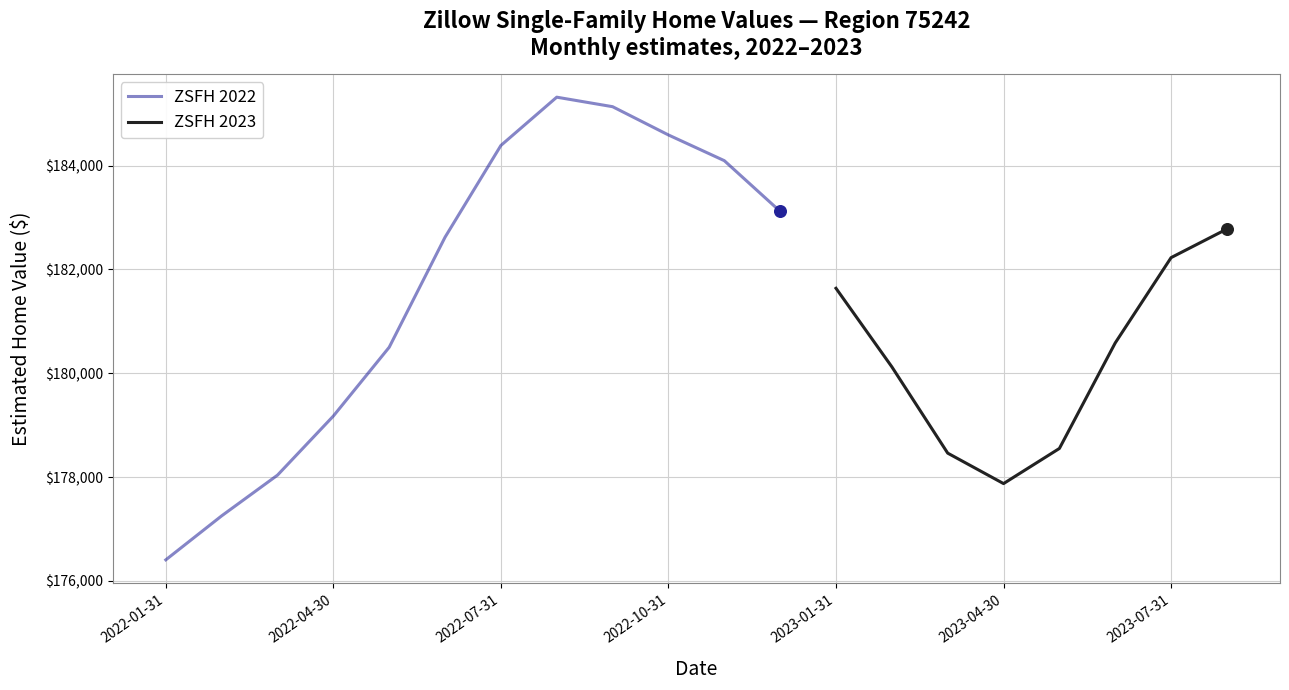

Between 2023-05-31 and 2023-07-31, which is larger?

2023-07-31